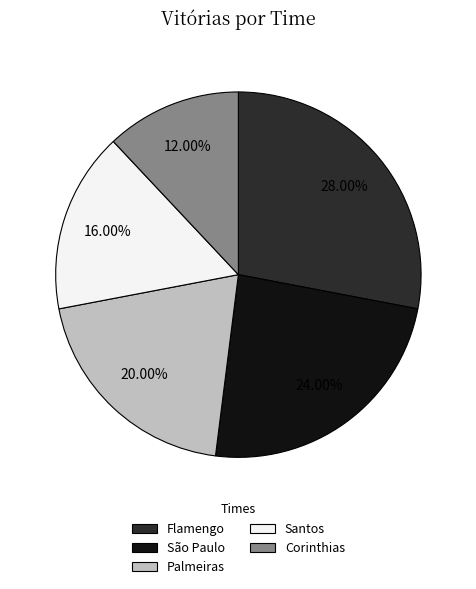

Count the number of slices in the pie.

5